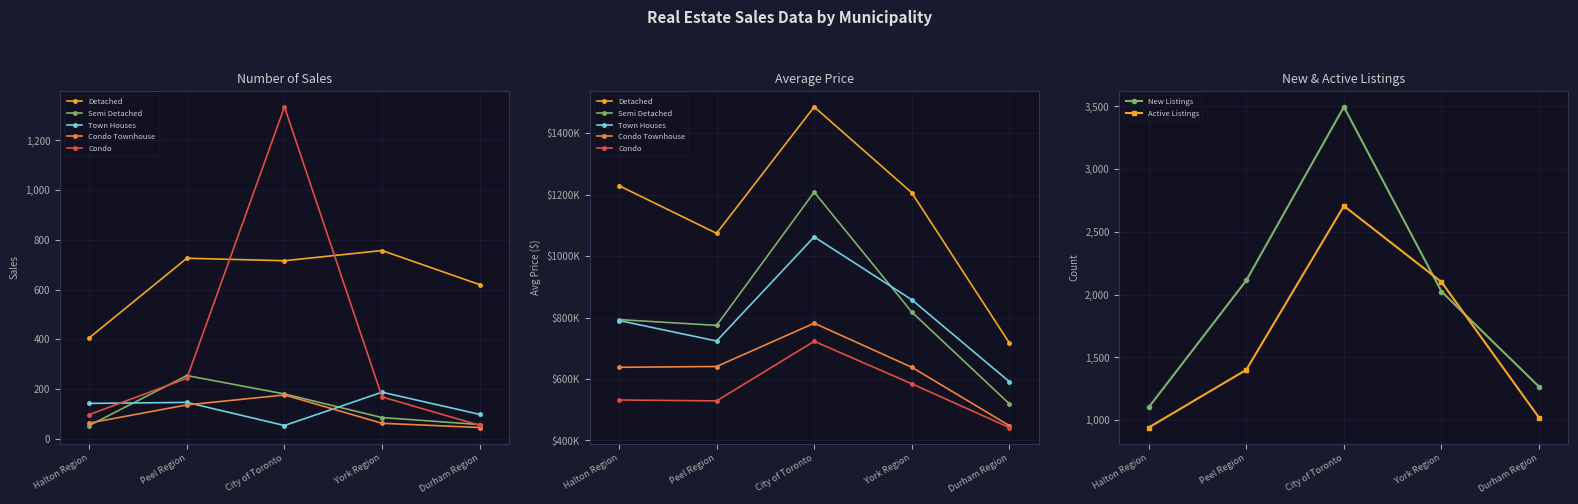

How many lines are shown in the chart?

5